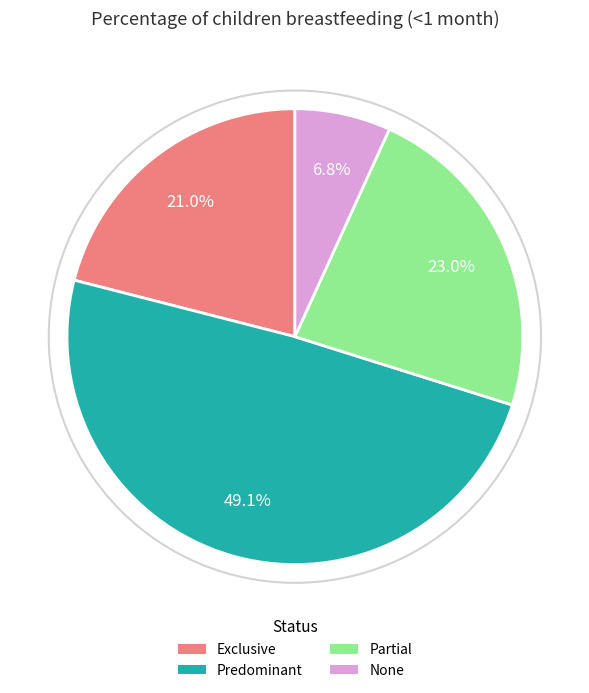

What is the smallest slice in the pie chart?

None